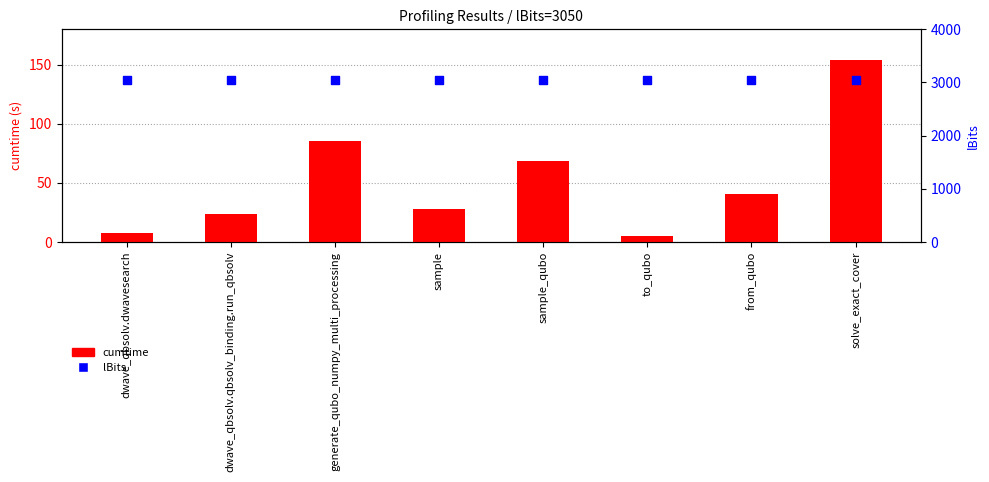

Which series has the widest spread of Y values?

cumtime